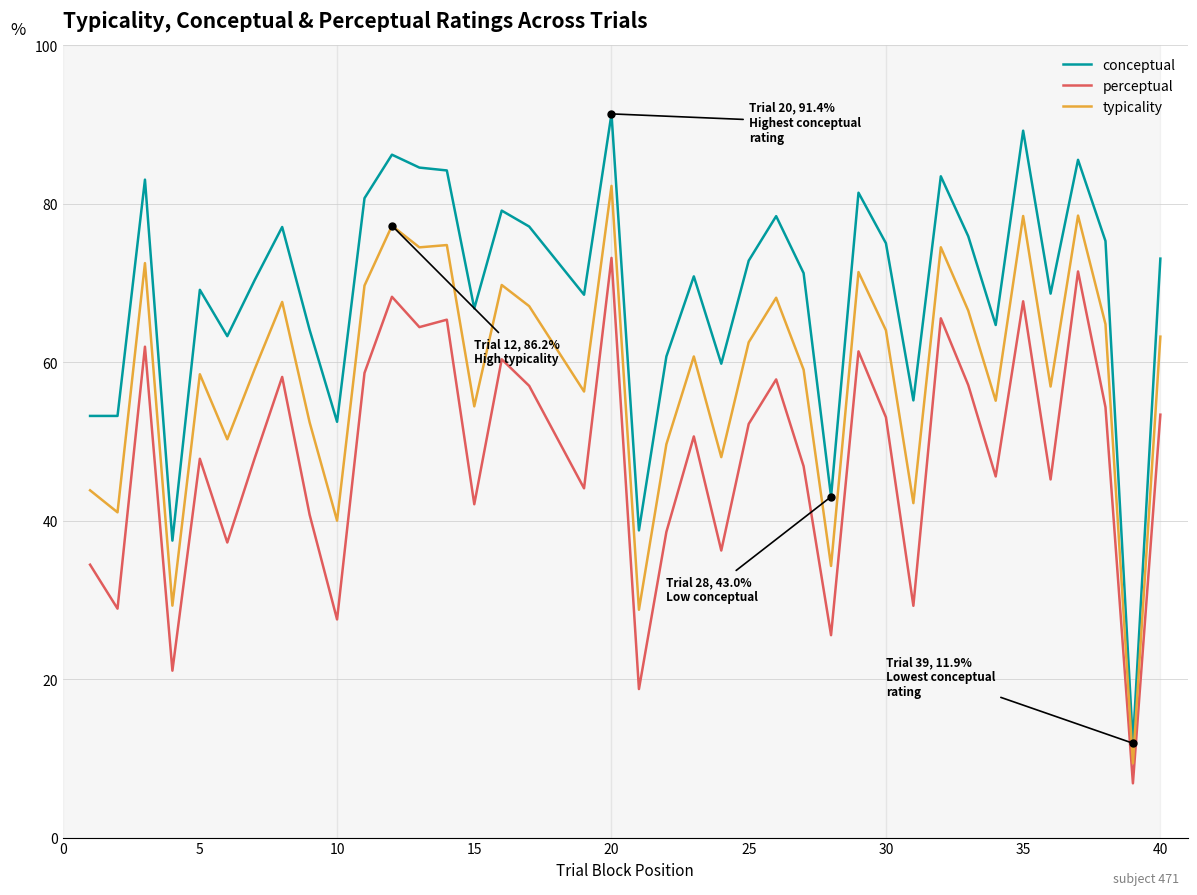

True or false: typicality has more than 0 points higher than both neighbors.

True